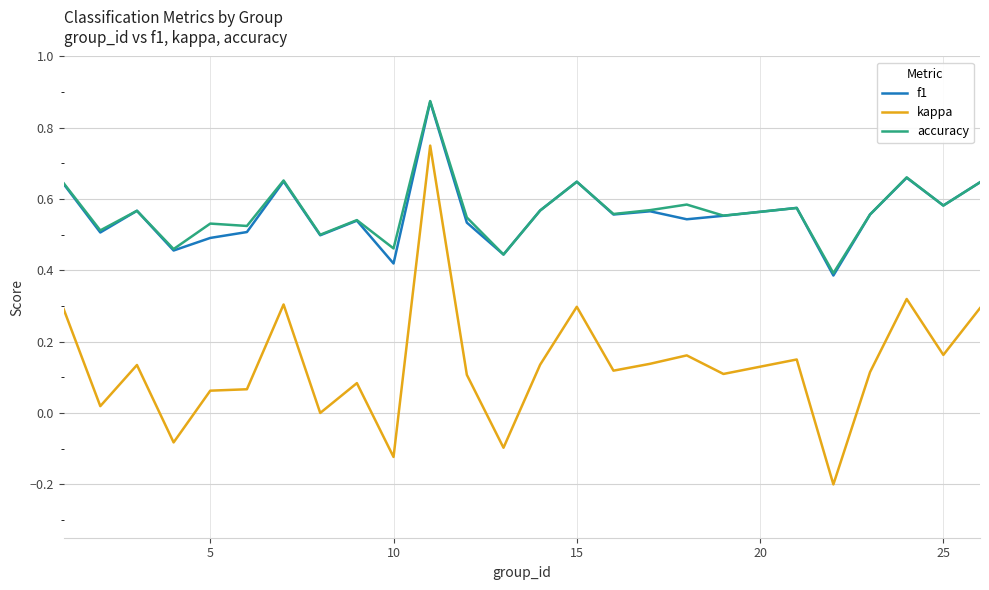

True or false: accuracy and kappa cross at least once.

False